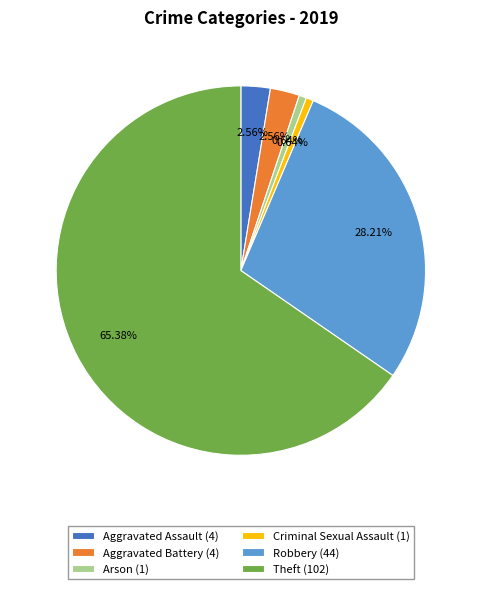

Count the number of slices in the pie.

6